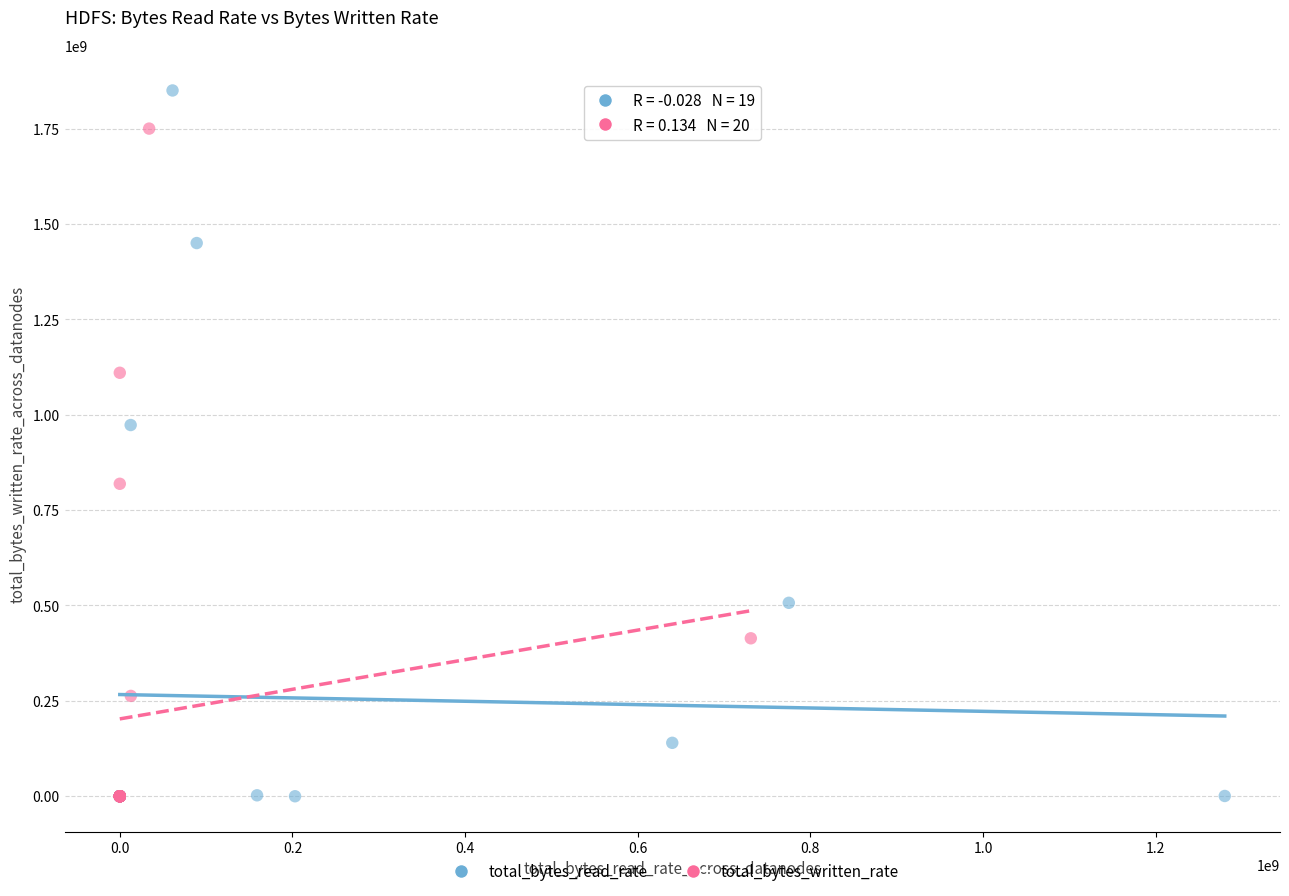

Which series has the largest Y range (max minus min)?

total_bytes_read_rate